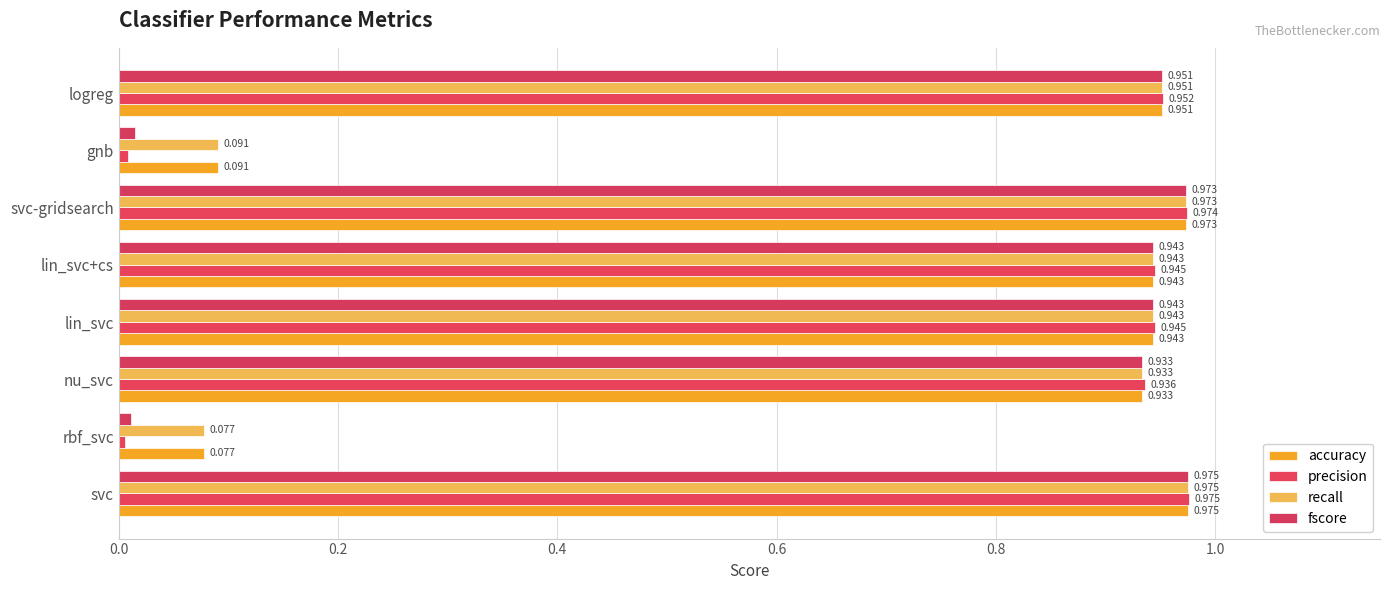

What are all the series names shown in the legend?

accuracy, precision, recall, fscore